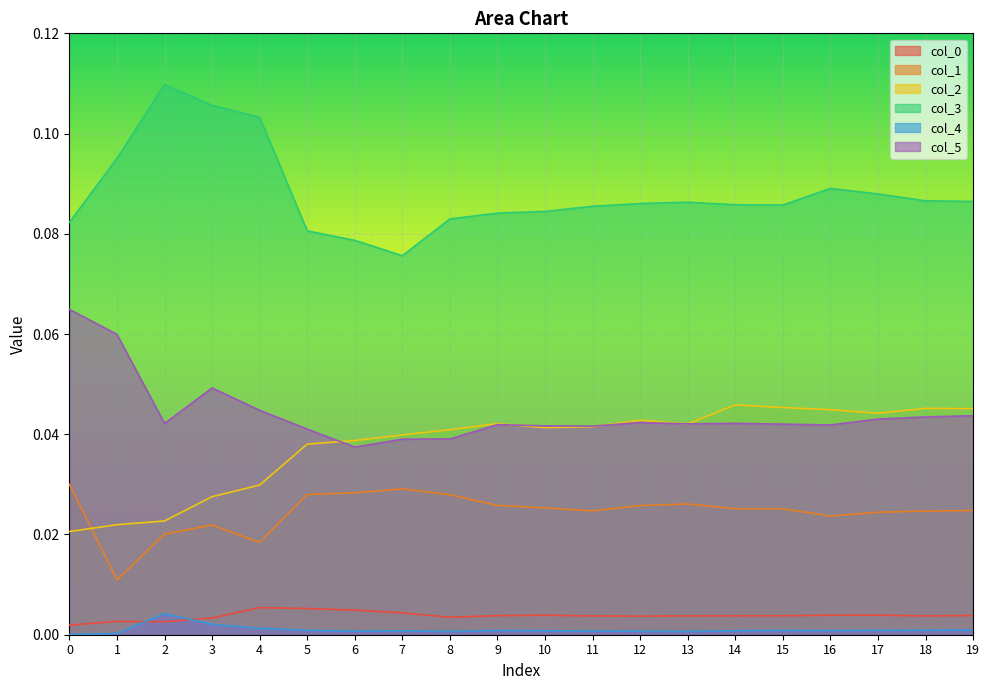

The col_0 series shows 0.0 at 19. True or false?

True